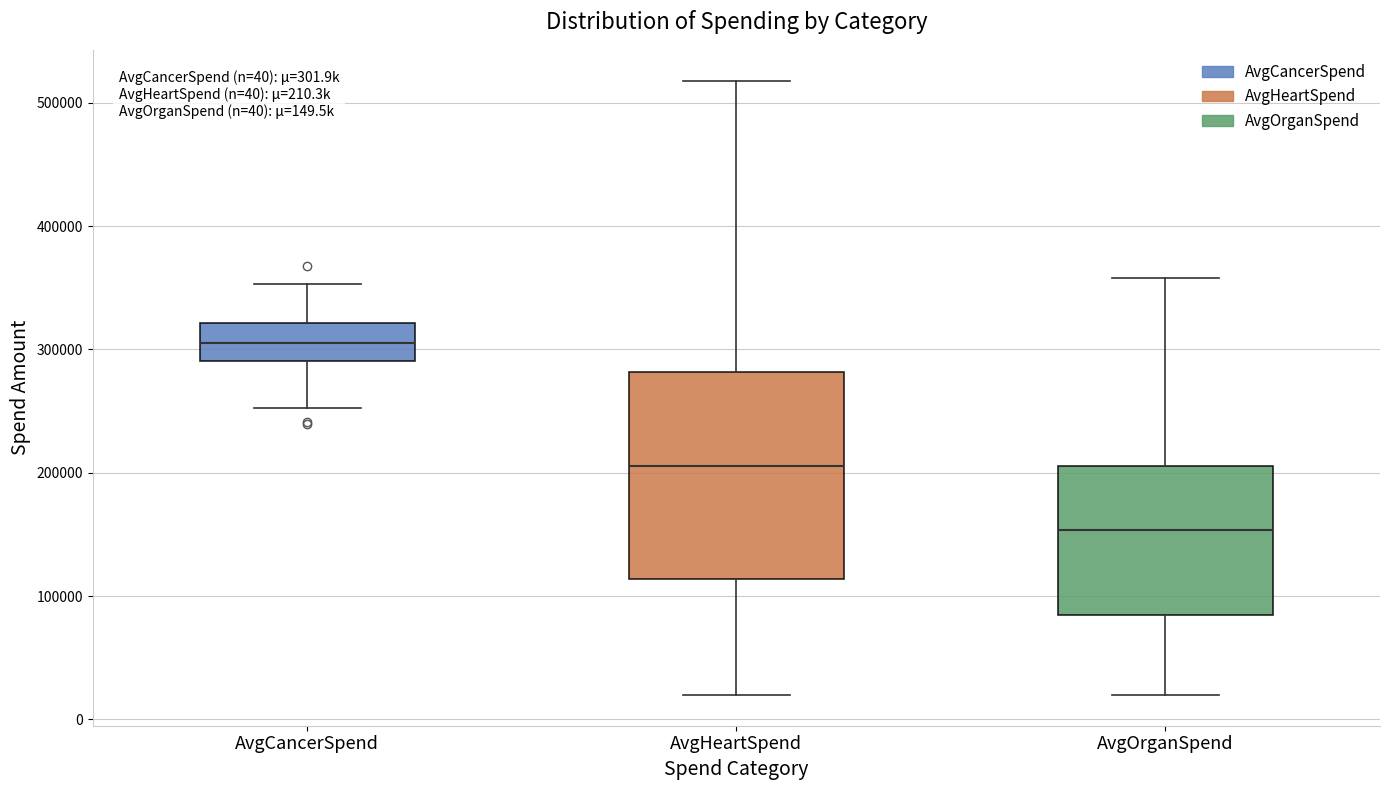

Which box's median line is the highest?

AvgCancerSpend